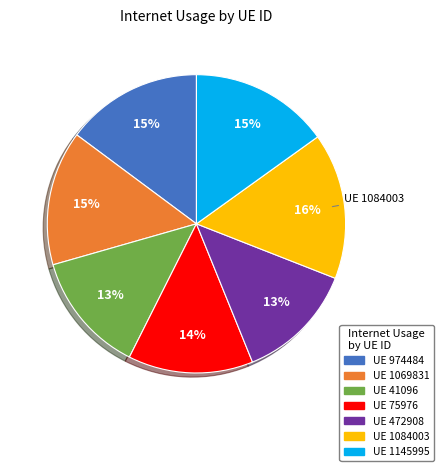

To the nearest percent, what is the combined percentage of UE 1069831 and UE 472908?

28%